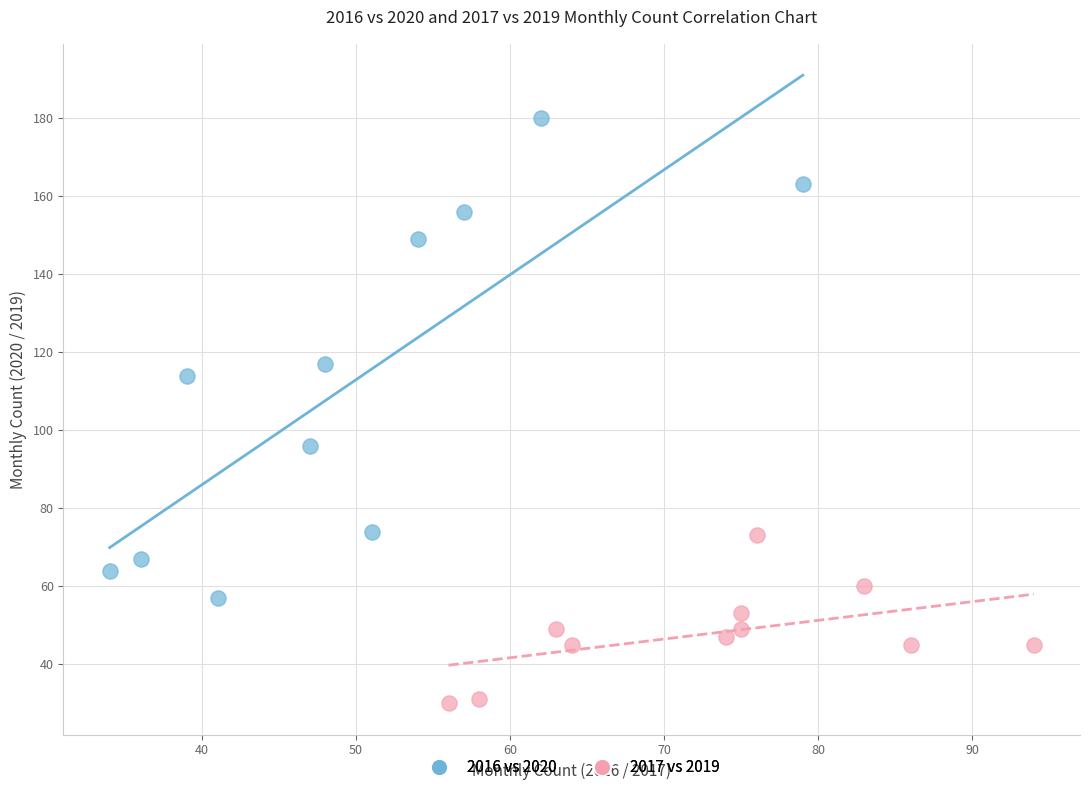

Which series has the widest spread of Y values?

2016 vs 2020